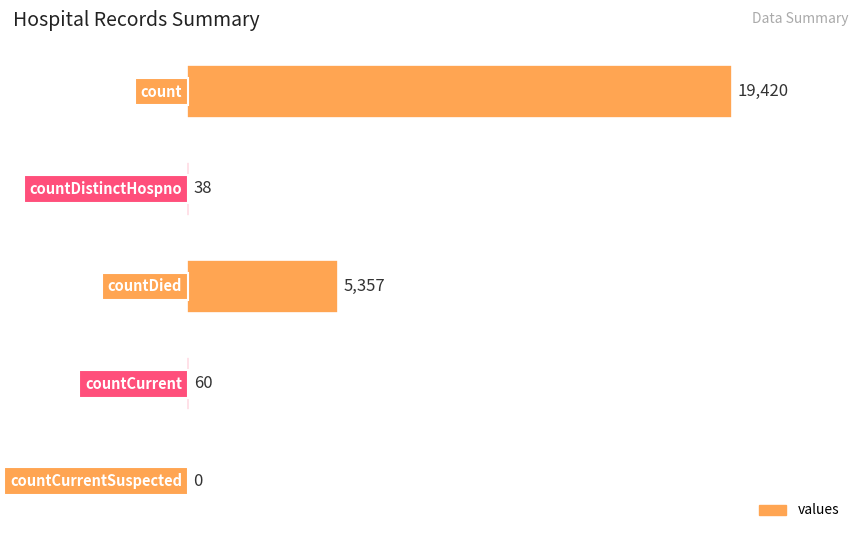

What is the sum of all values?

24875